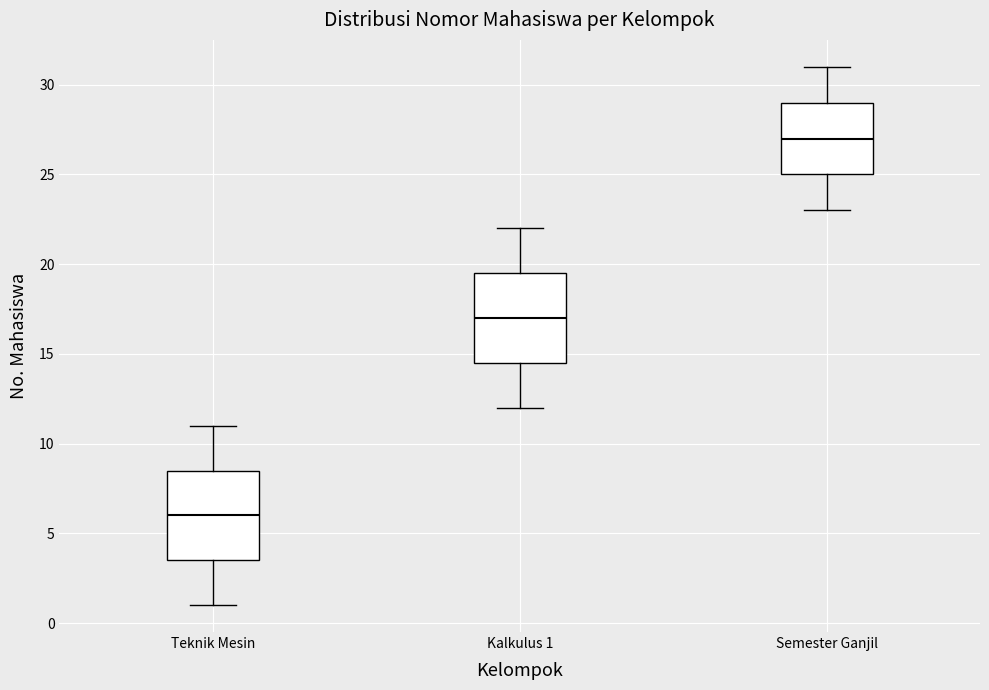

Reading left to right, read every box against the y-axis: the position of its median line, the range the box covers, and the ends of its whiskers. The values are not printed on the chart, so give them approximately, as read against the axis.

Teknik Mesin: median 6.0, box 3.5 to 8.5, whiskers 1.0 to 11.0
Kalkulus 1: median 17.0, box 14.5 to 19.5, whiskers 12.0 to 22.0
Semester Ganjil: median 27.0, box 25.0 to 29.0, whiskers 23.0 to 31.0